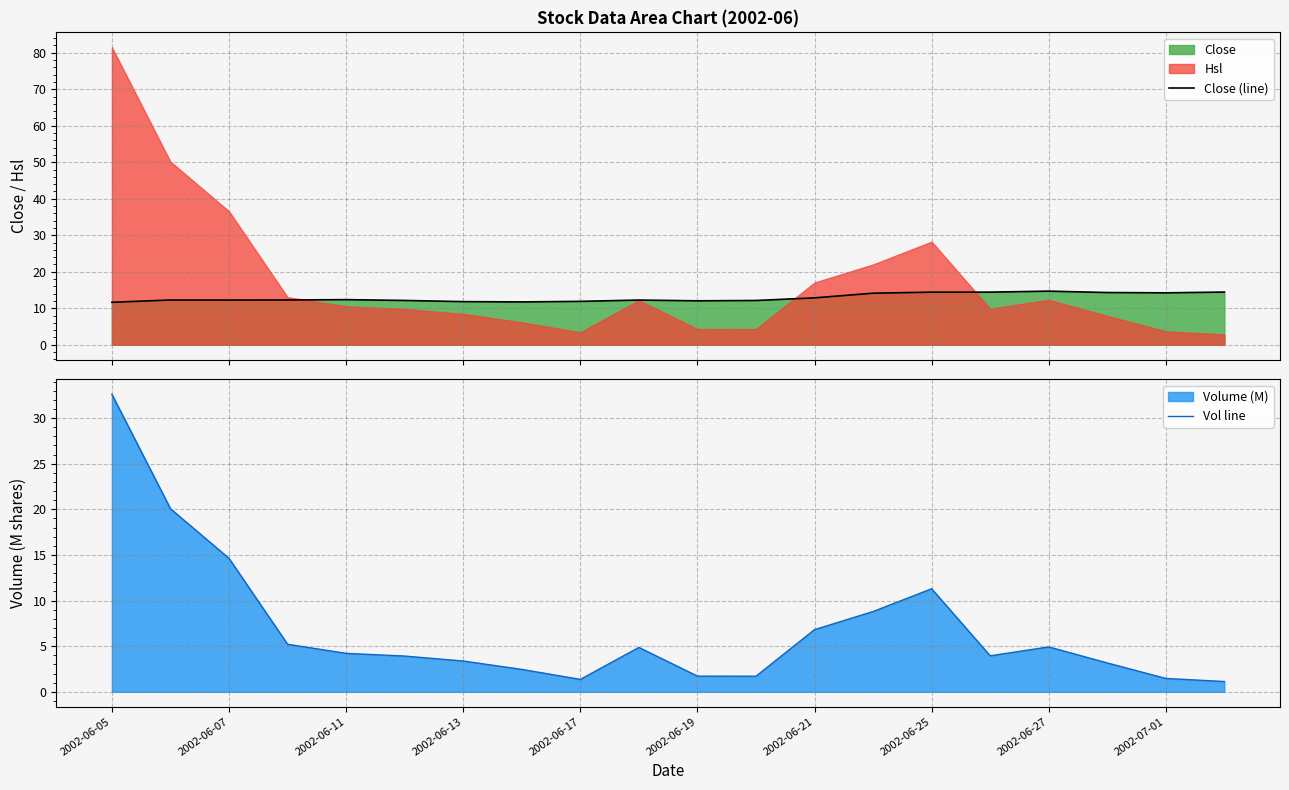

Is it true that Vol line equals 1.7 at 2002-06-11?

False